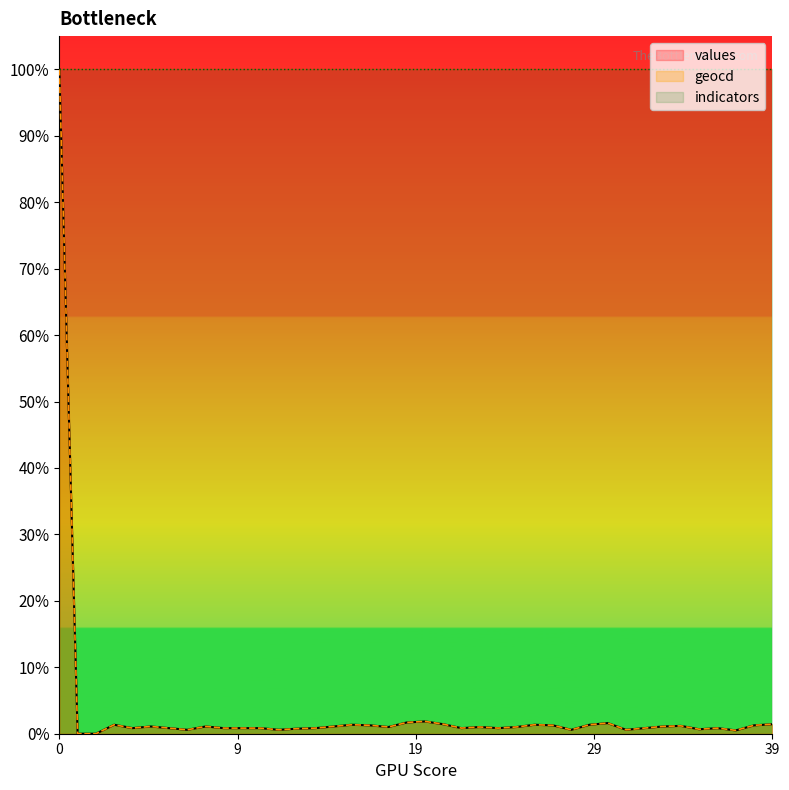

What is the sum of the geocd values at 33 and 2?

1.1